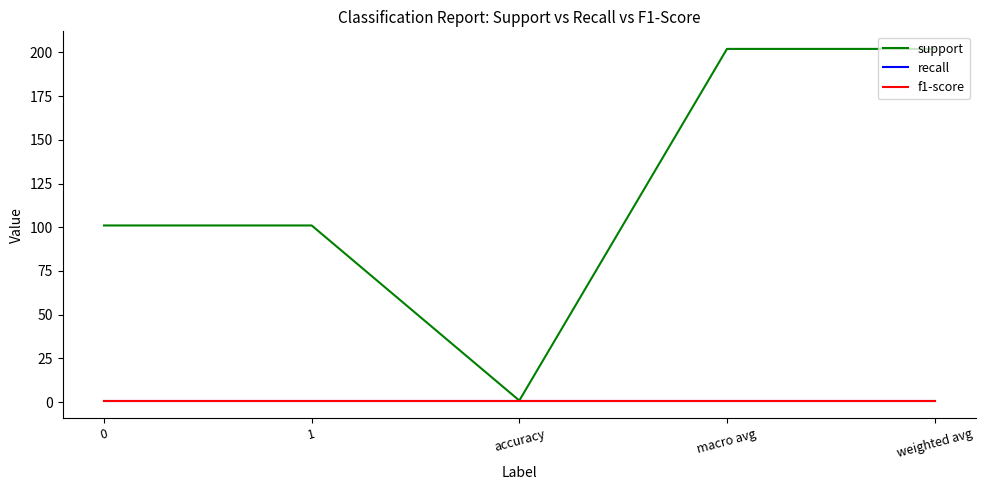

Does the chart display data point markers on the line(s)?

No